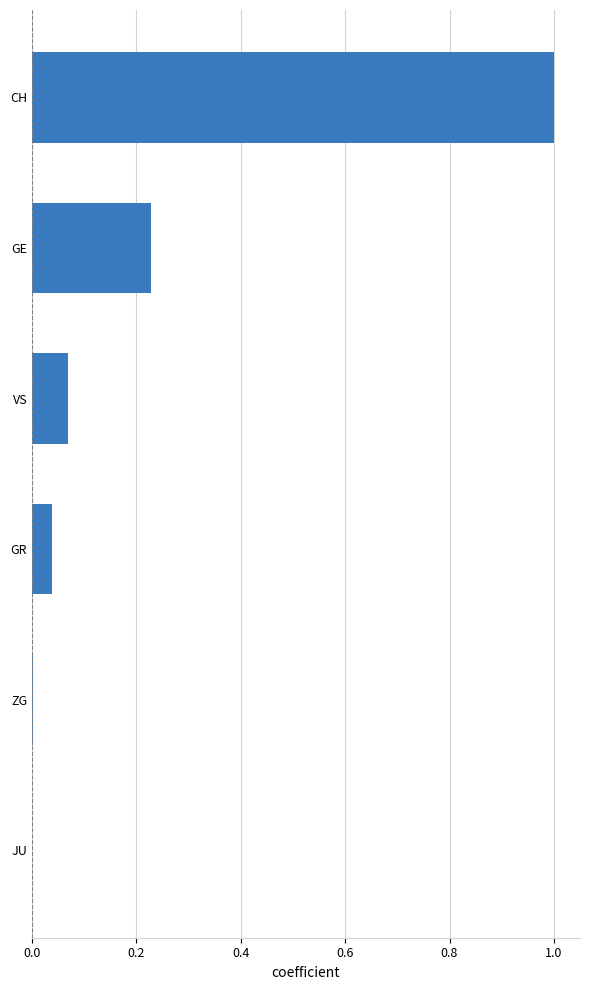

The value at CH is 1.0. True or false?

True